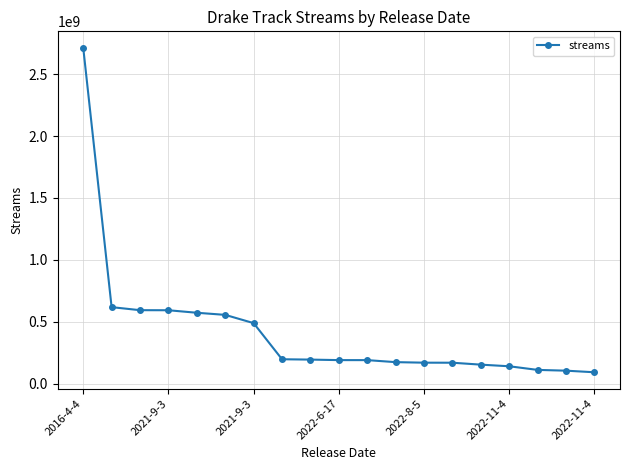

What is the difference between the maximum and minimum values?

2620554813